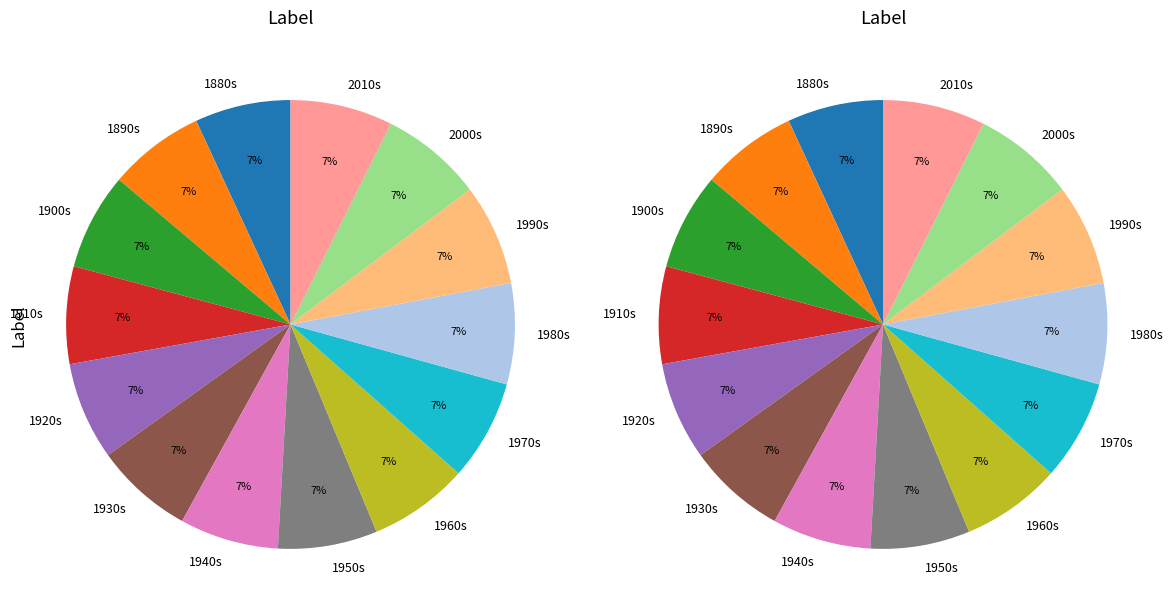

Is it true that 1890 is 22% of the pie?

False